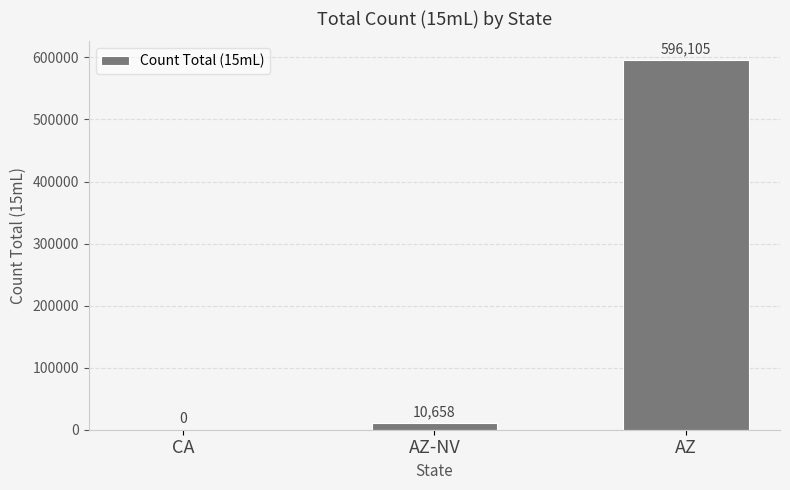

Reading left to right, transcribe all the data shown in this chart.

0	10658	596105